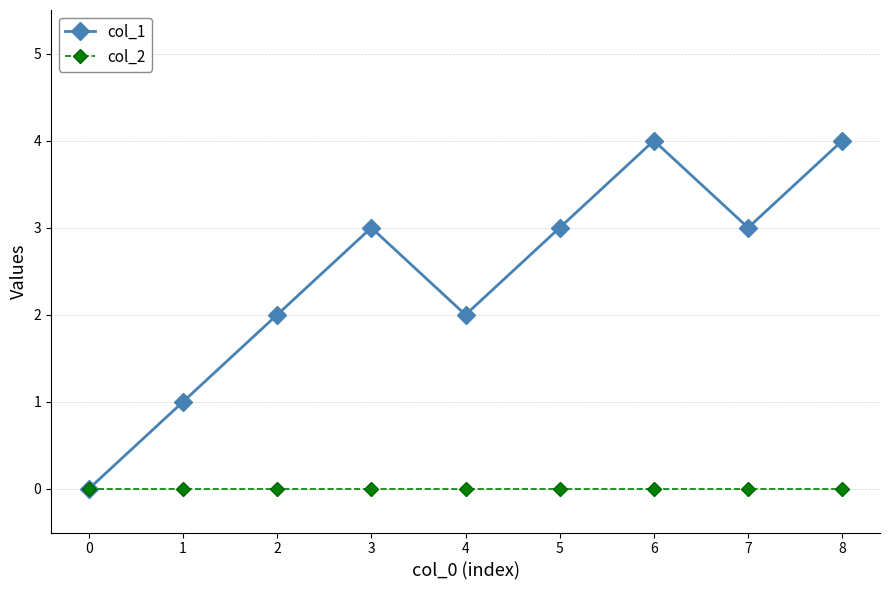

What is the difference between the col_1 values at 4 and 6?

2